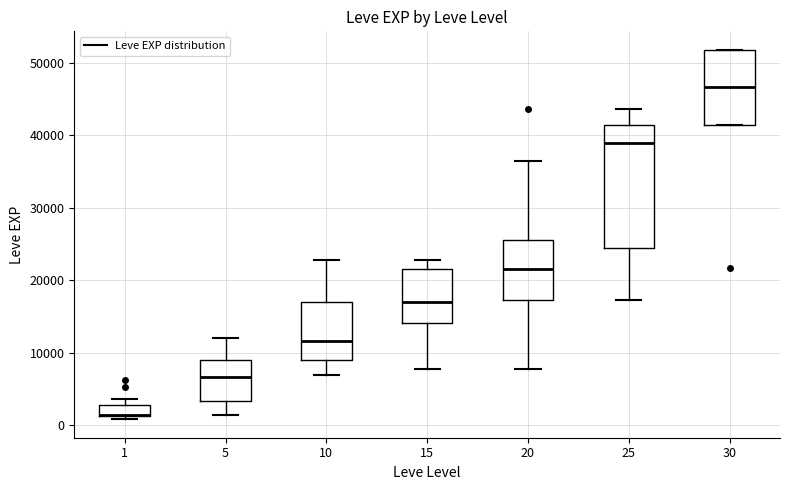

Reading left to right, transcribe this box plot: for each box, give where its median line is, the range the box spans, and where its two whiskers end, as read against the y-axis. The values are not printed on the chart, so give them approximately, as read against the axis.

1: median 1000 (drawn on the box's lower edge), box 1000 to 3000, whiskers 1000 (just below the box's lower edge) to 4000
5: median 7000, box 3000 to 9000, whiskers 1000 to 12000
10: median 12000, box 9000 to 17000, whiskers 7000 to 23000
15: median 17000, box 14000 to 22000, whiskers 8000 to 23000
20: median 22000, box 17000 to 25000, whiskers 8000 to 36000
25: median 39000, box 24000 to 41000, whiskers 17000 to 44000
30: median 47000, box 41000 to 52000, whiskers 41000 to 52000